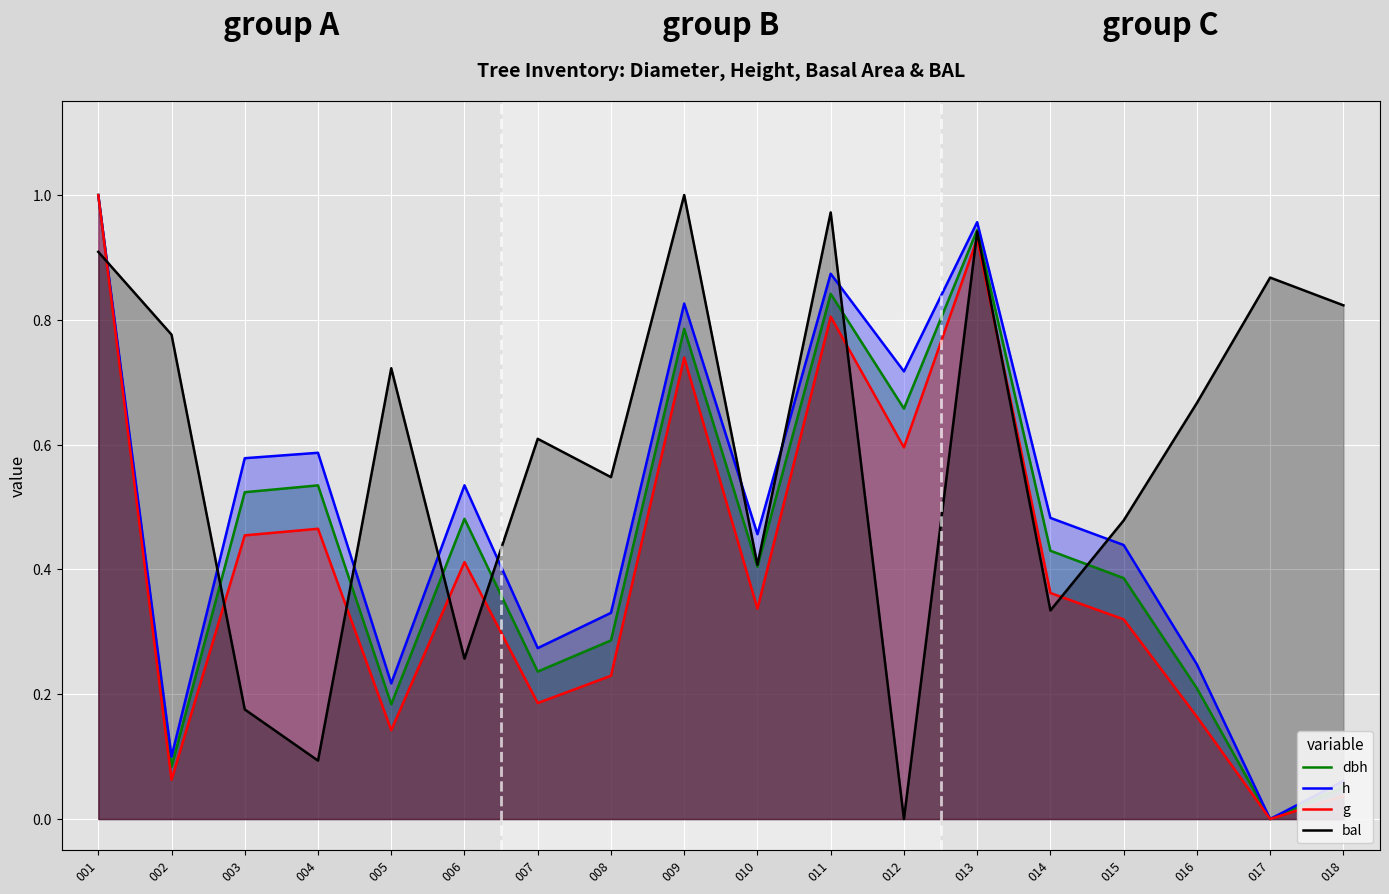

True or false: dbh and g intersect in this chart.

False